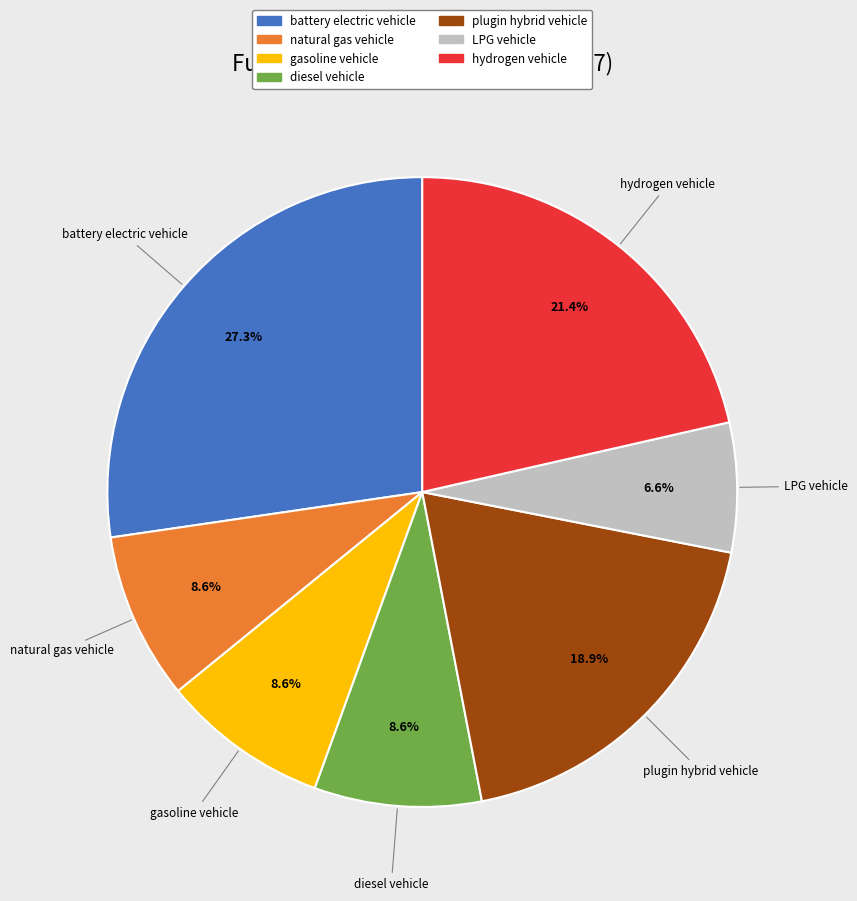

To the nearest percent, what is the difference between the plugin hybrid vehicle and gasoline vehicle slice percentages?

10%